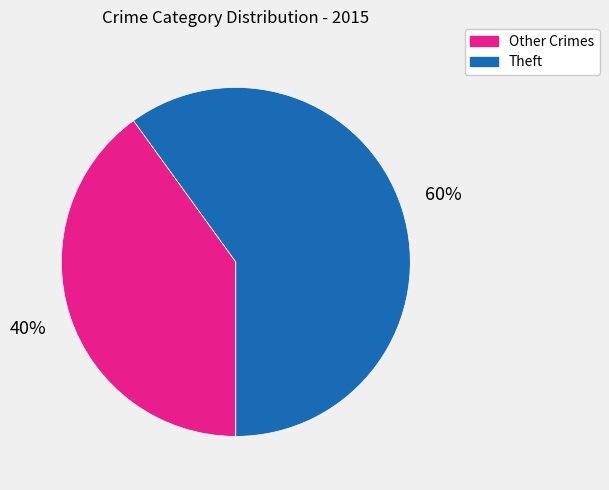

Which category has the smallest portion of the pie?

Other Crimes